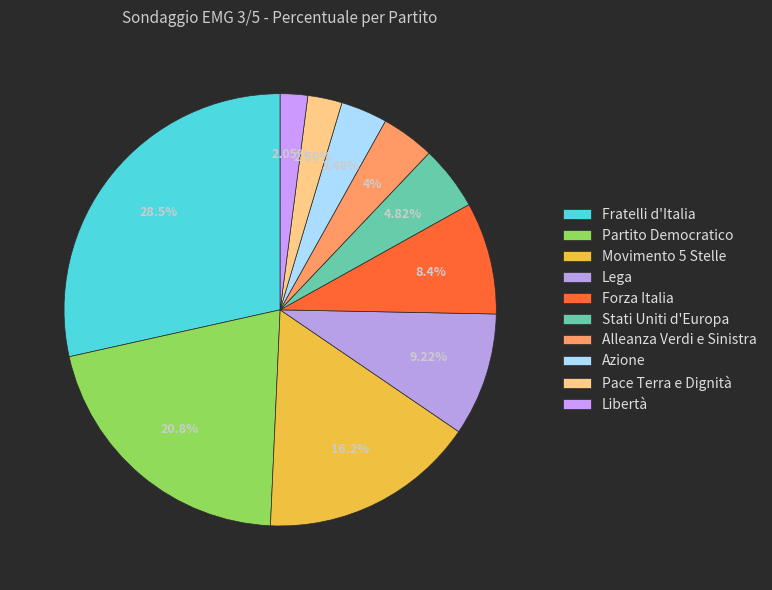

What portion of the pie excludes Movimento 5 Stelle?

83.8%